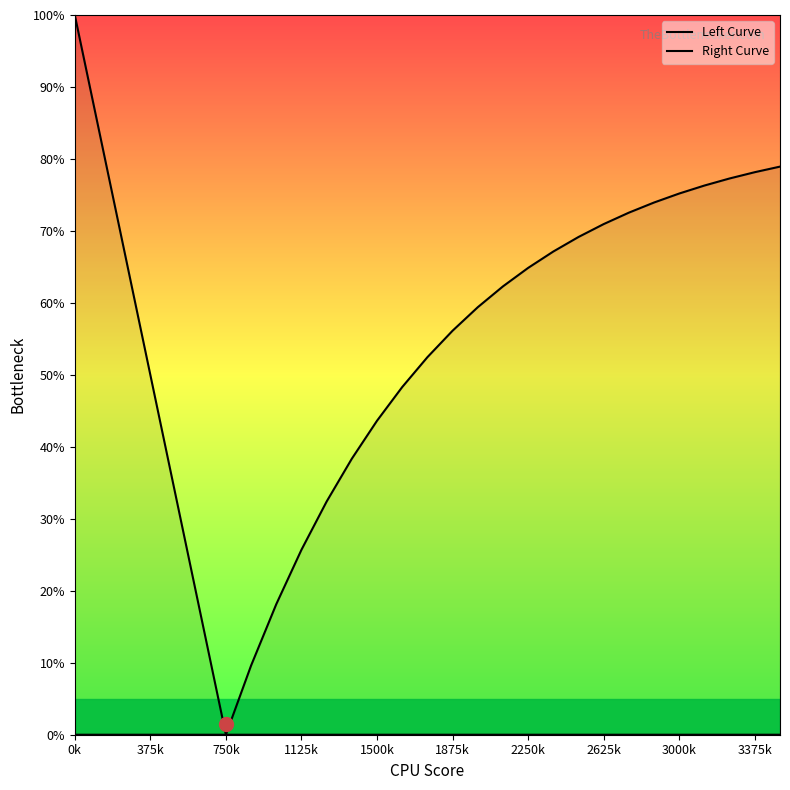

At which category is the sum across all series the highest?

0k